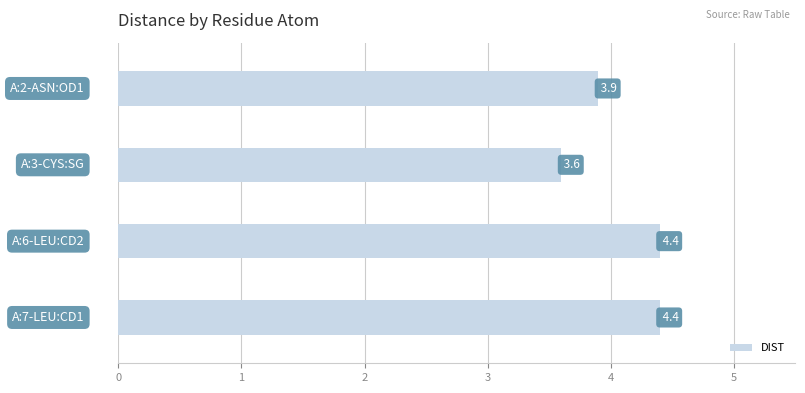

Count the values in the range 3 to 4.

2